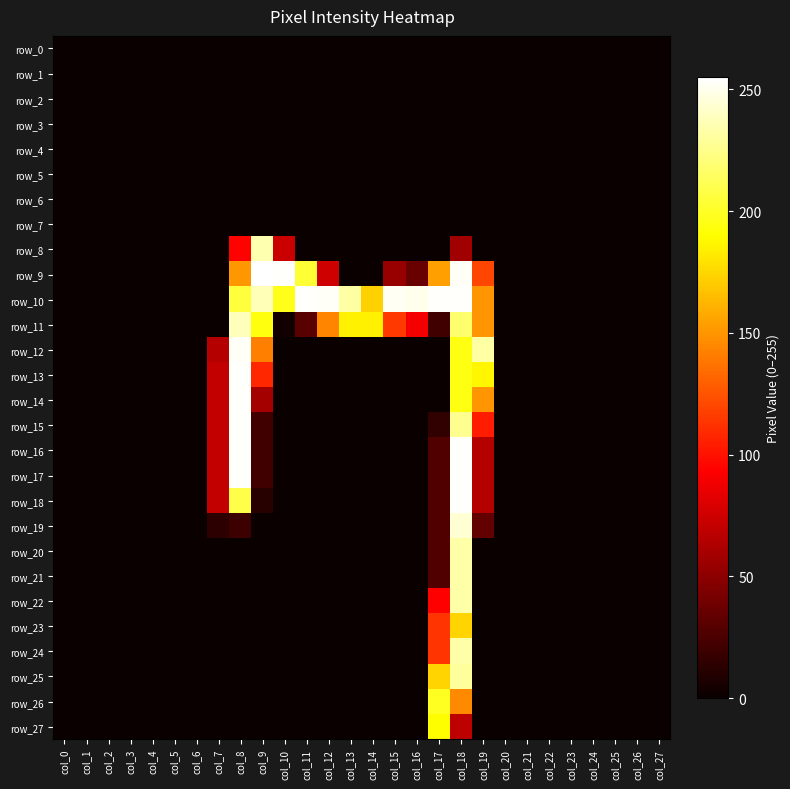

True or false: row_13 has a value of 37 at col_7.

False